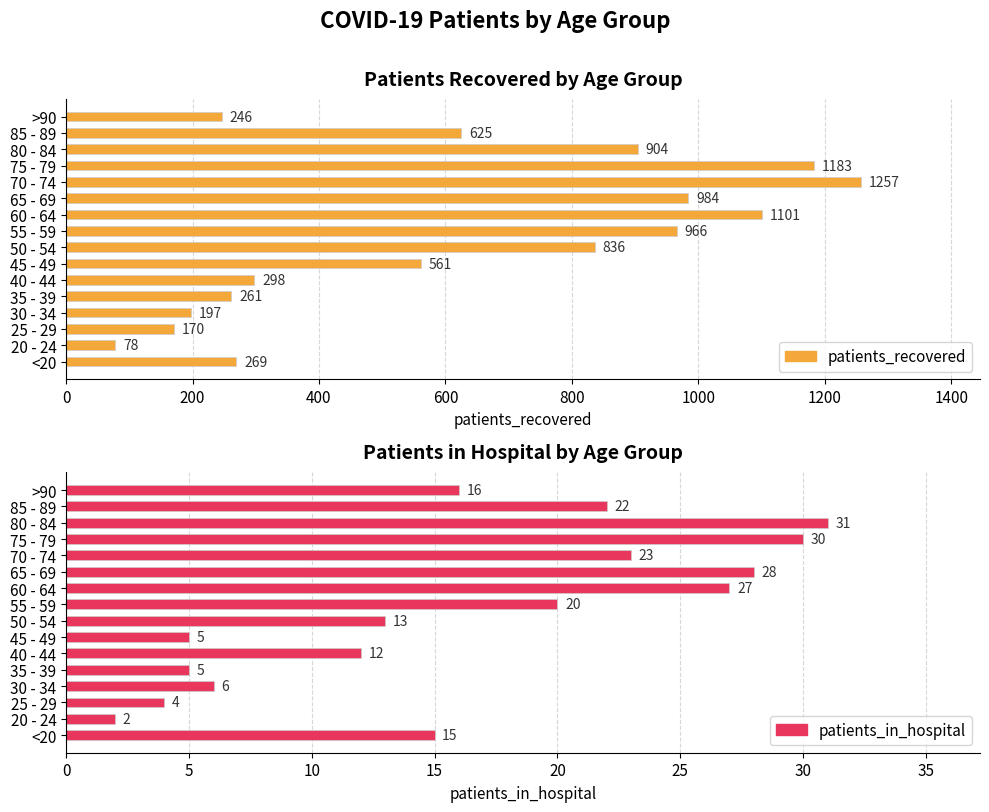

Which series has the largest total across all categories?

patients_recovered